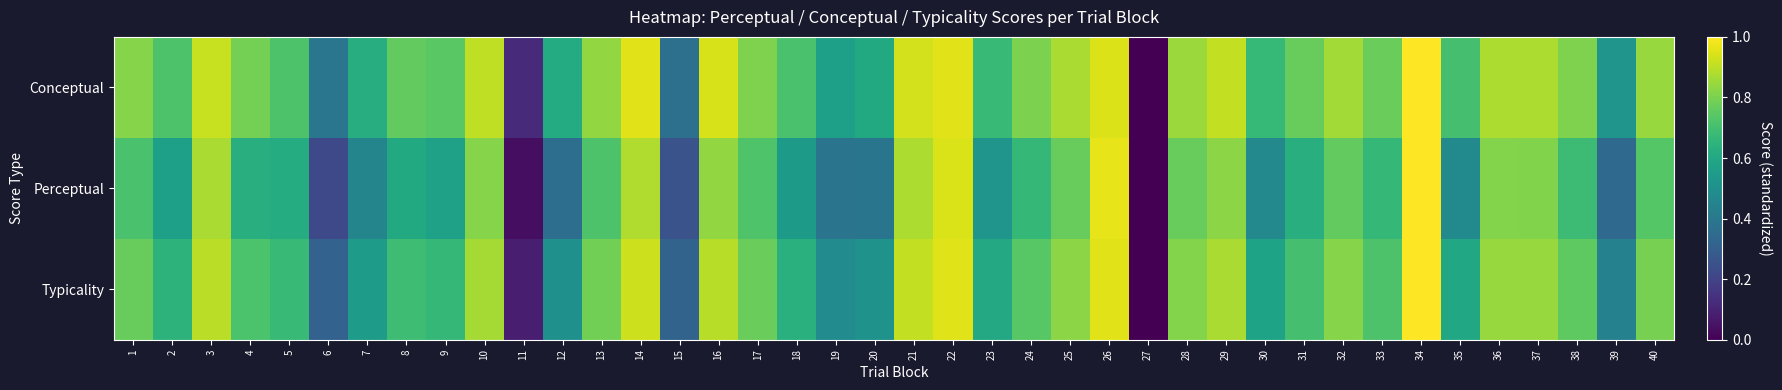

Rank the series by their average value, from highest to lowest.

Conceptual, Typicality, Perceptual